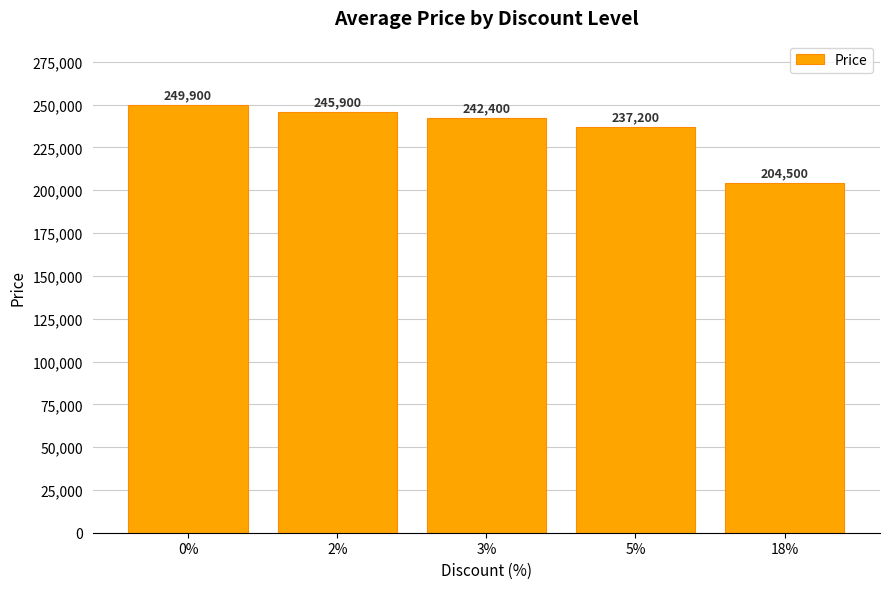

The chart shows a value of 242400 at 3%. True or false?

True